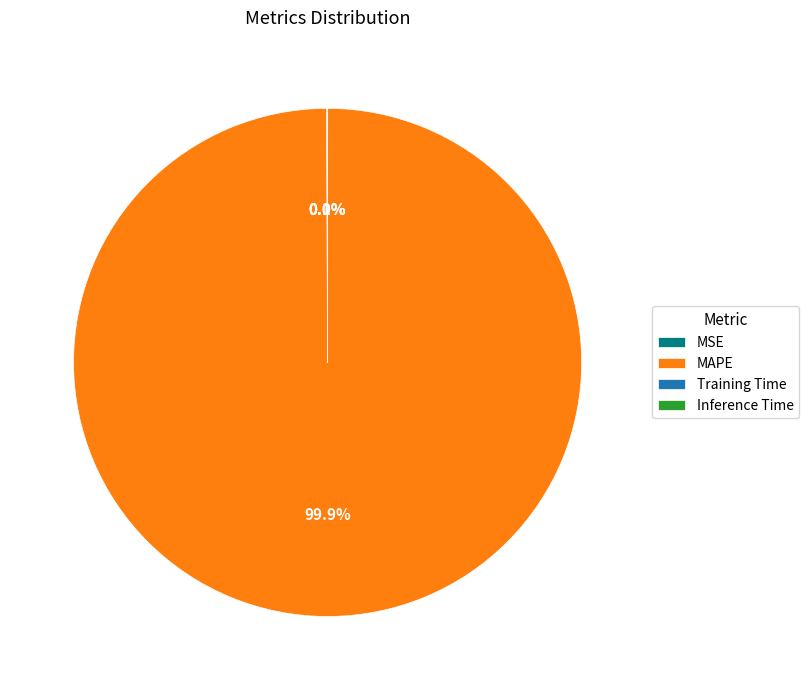

What is the majority slice?

MAPE